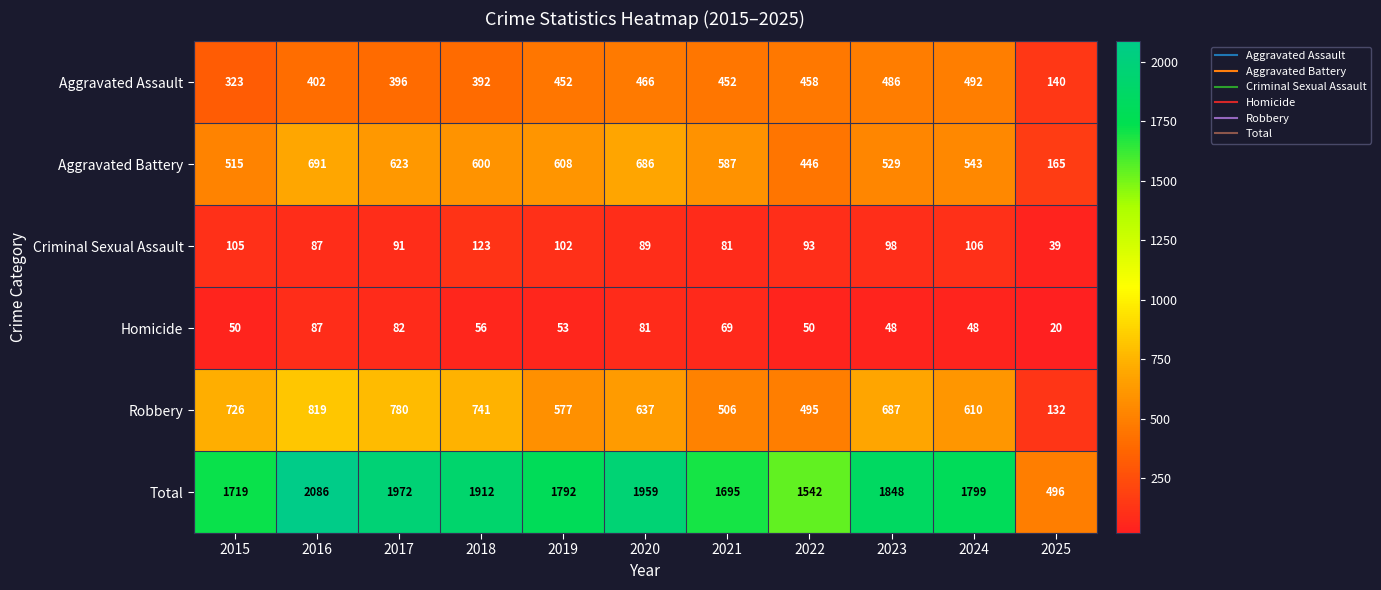

The Robbery series shows 495 at 2022. True or false?

True